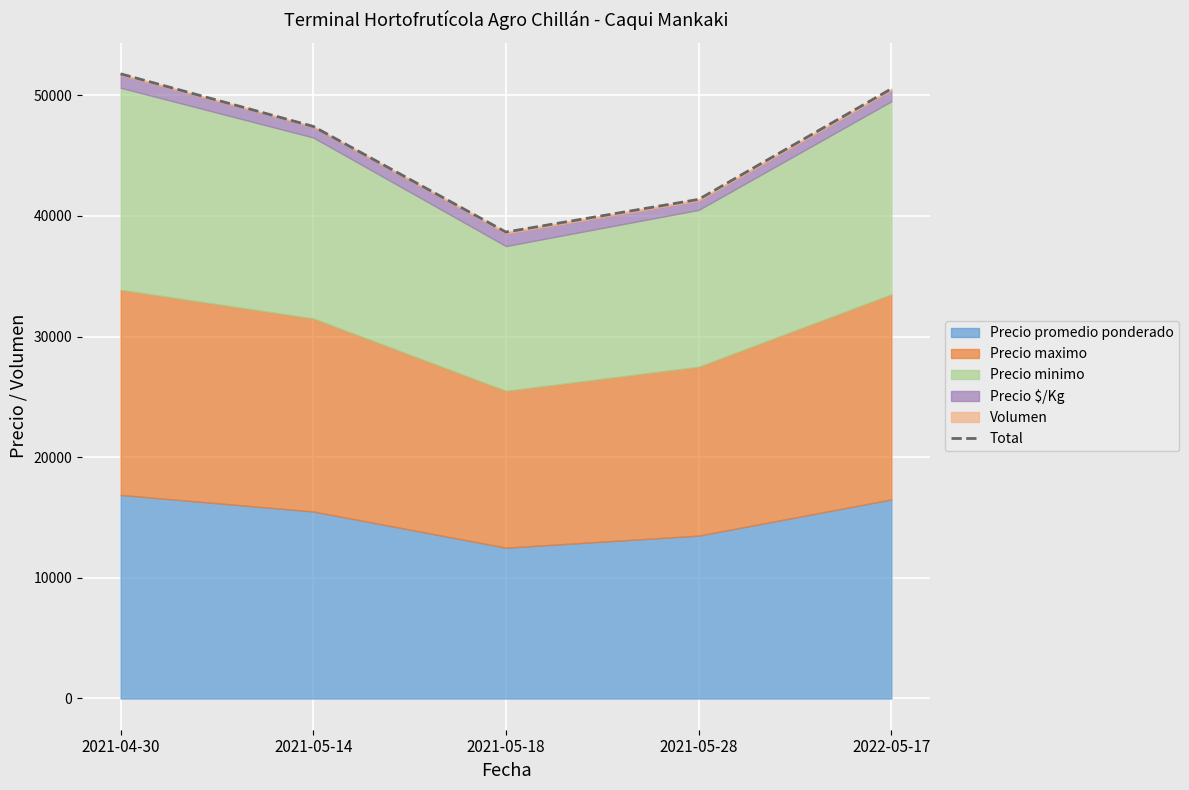

The chart shows a value of 38662 at 2021-05-18. True or false?

True